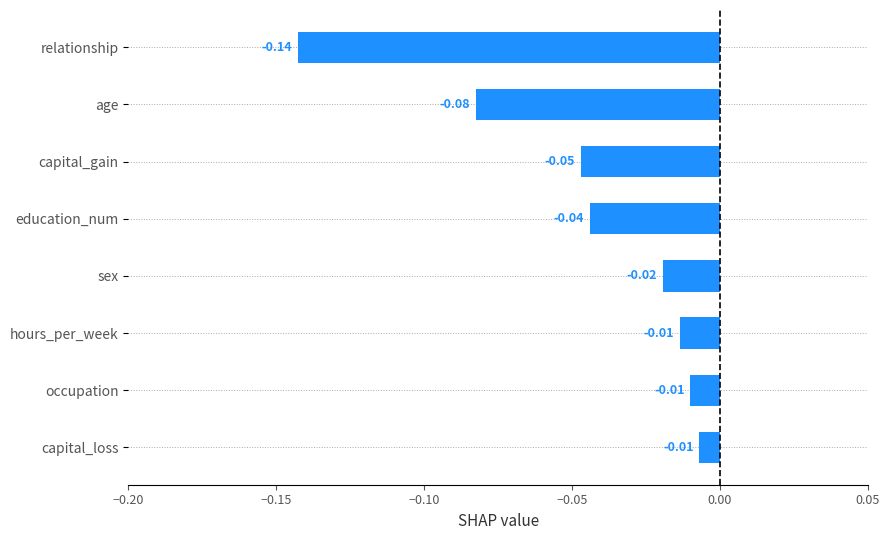

At which category does the chart reach its minimum across all series?

relationship